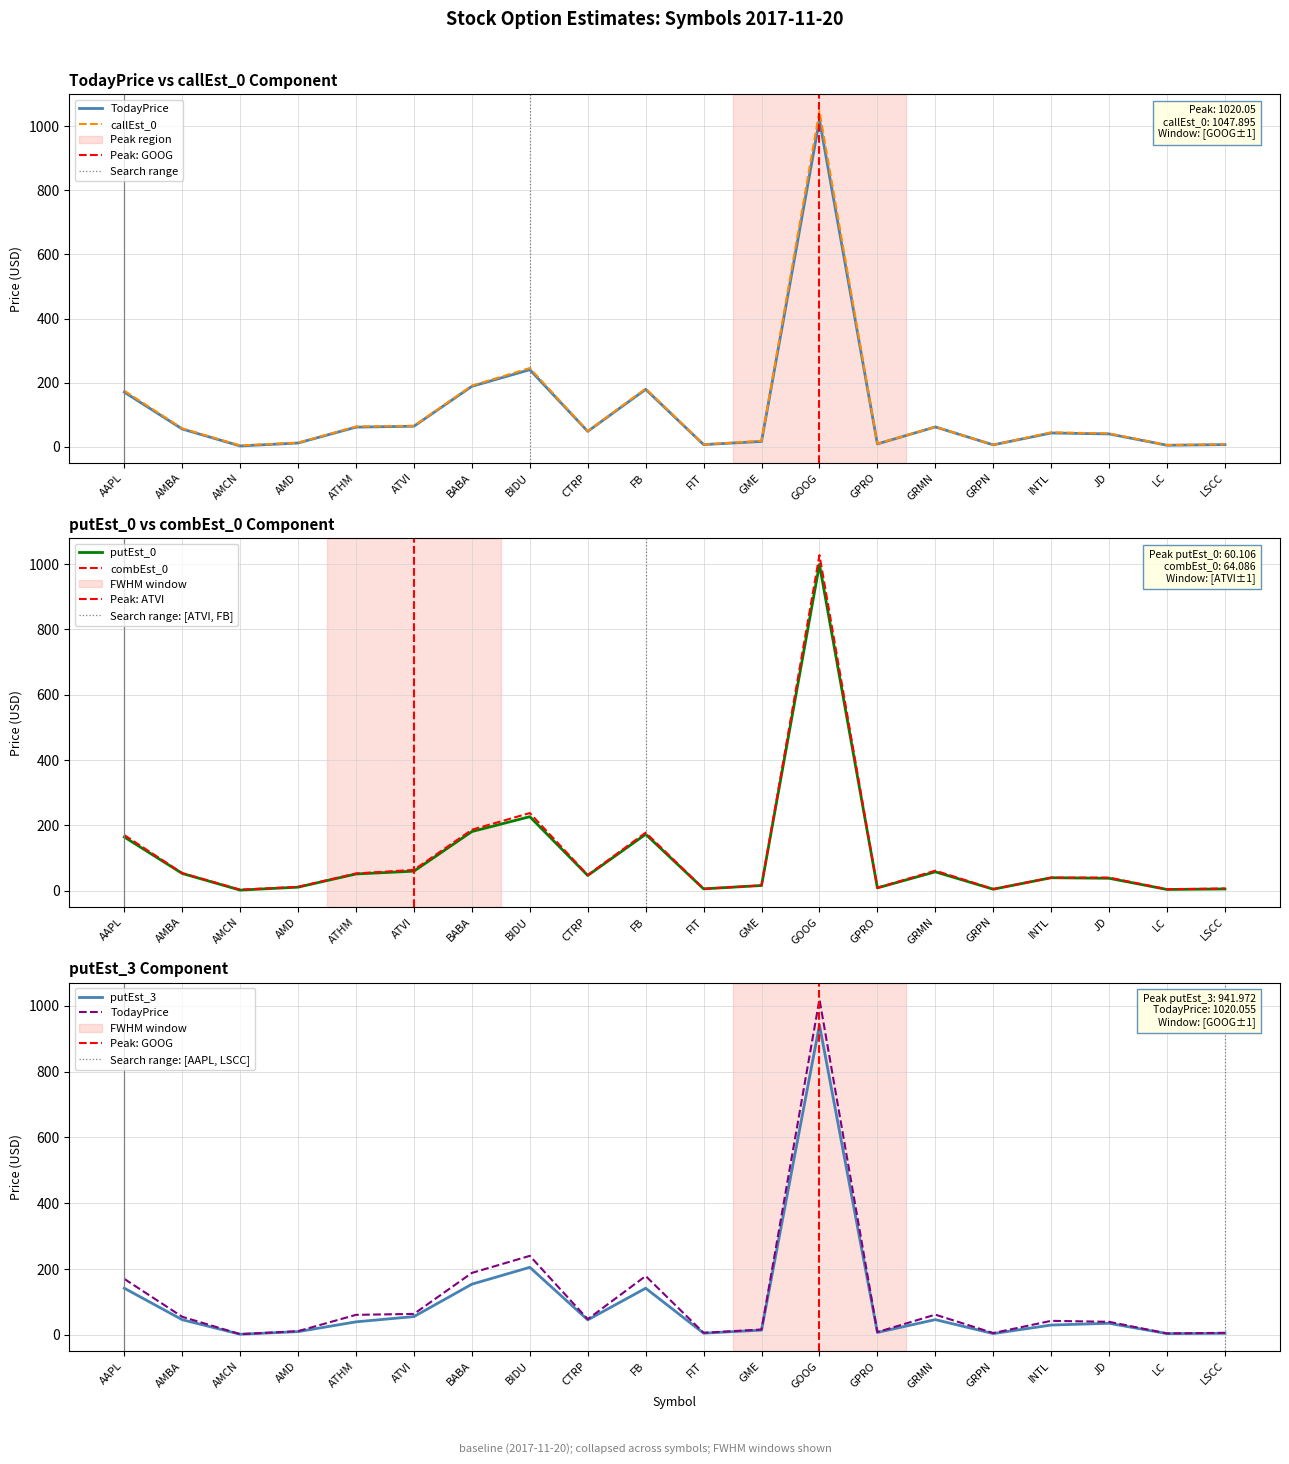

Reading right to left, list all the values displayed in this chart.

TodayPrice: 6.3	4.3	39.7	42.6	5.5	61.5	8.4	1020.1	16.2	6.3	178.8	47.7	240.1	188.3	63.7	60.9	11.3	2.1	55.0	170.1
callEst_0: 7.3	4.9	41.0	44.6	5.6	61.7	9.1	1047.9	18.0	6.5	181.4	48.6	245.4	190.4	64.9	62.7	12.3	3.5	56.9	174.5
putEst_0: 5.6	4.1	38.3	40.0	4.8	58.0	8.9	998.8	16.2	5.9	173.0	46.8	226.8	181.3	60.1	51.5	11.1	2.1	53.0	164.6
combEst_0: 7.1	4.6	40.4	40.0	5.4	61.6	9.1	1027.4	16.4	6.2	178.0	48.3	237.9	186.9	64.1	53.0	12.0	3.4	54.1	170.6
putEst_3: 4.6	3.9	35.1	29.9	3.9	46.3	7.4	942.0	14.4	5.1	141.7	45.5	205.3	154.1	55.6	39.6	9.8	1.9	46.1	141.8